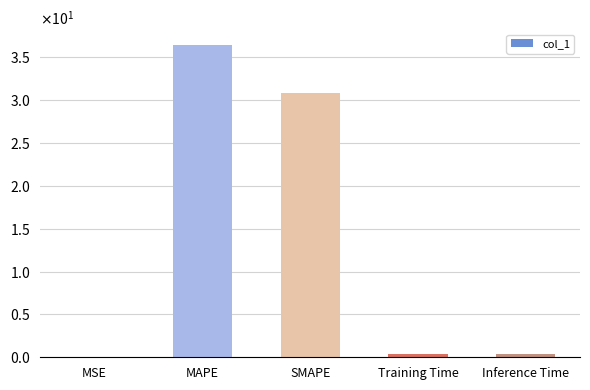

Which label corresponds to the largest value in the chart?

MAPE